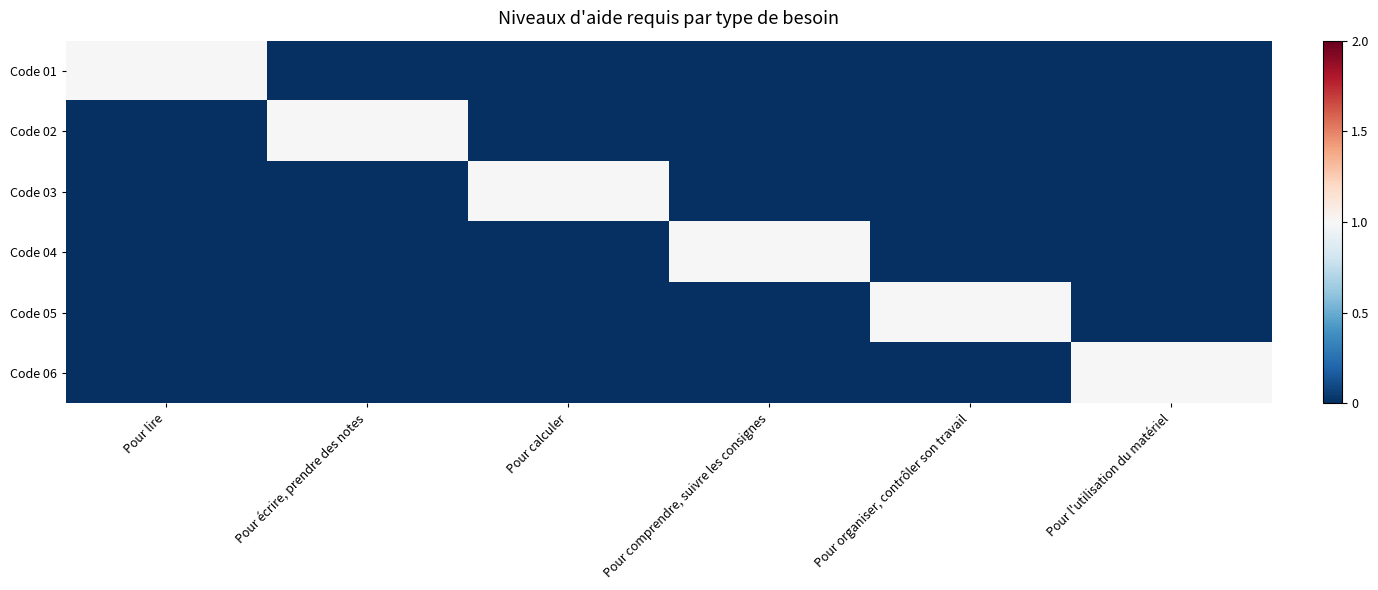

How many distinct data groups are displayed?

6